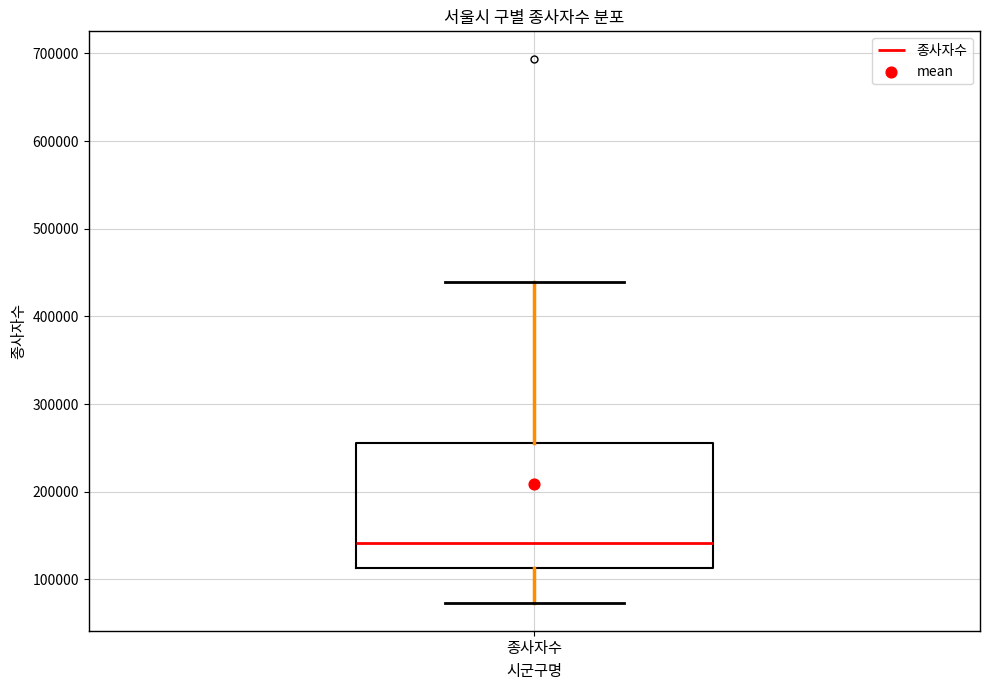

Where does the lower whisker of the box for 종사자수 end on the y-axis? The values are not printed on the chart, so give them approximately, as read against the axis.

70000